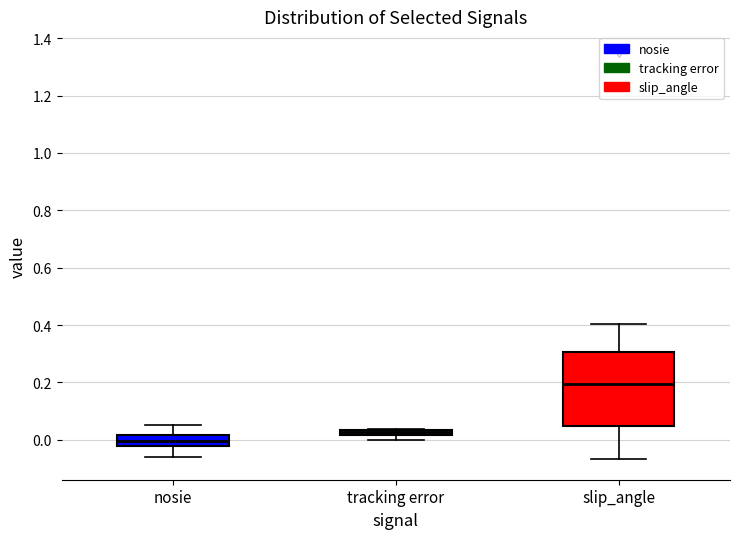

Which box's median line is the highest?

slip_angle